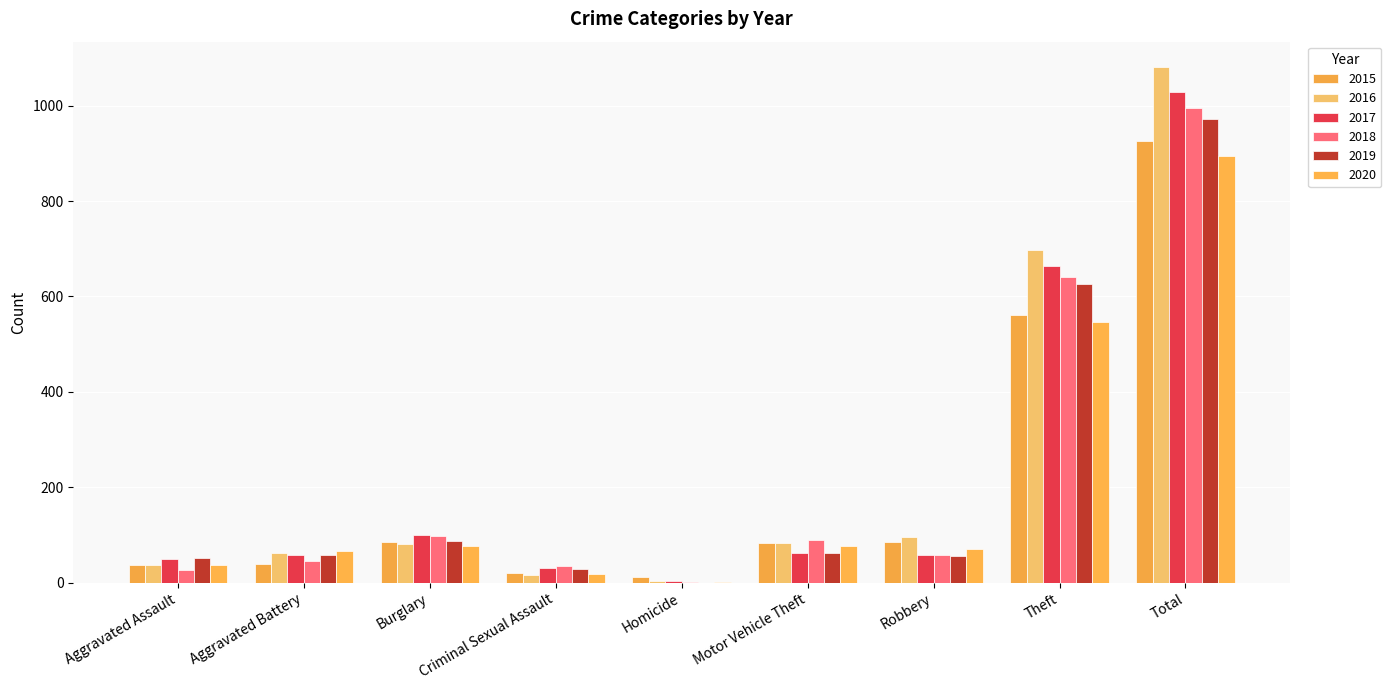

How many groups of bars are there?

9